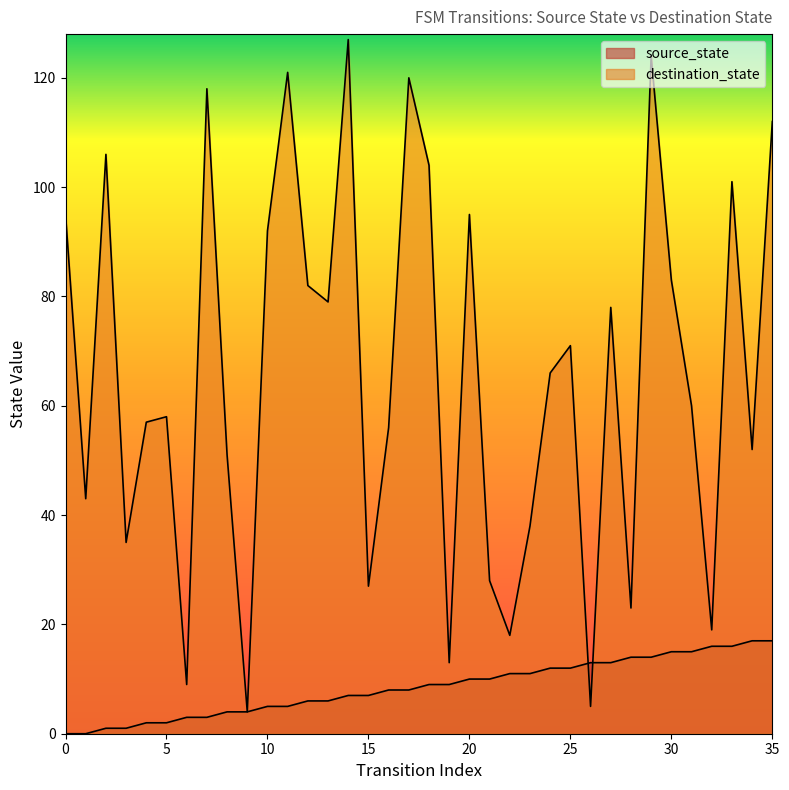

Is it true that source_state equals 22 at 34?

False